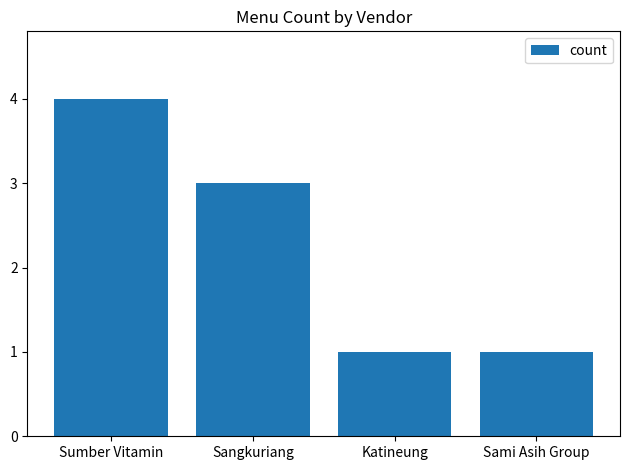

Reading left to right, extract all data points from this chart.

4	3	1	1